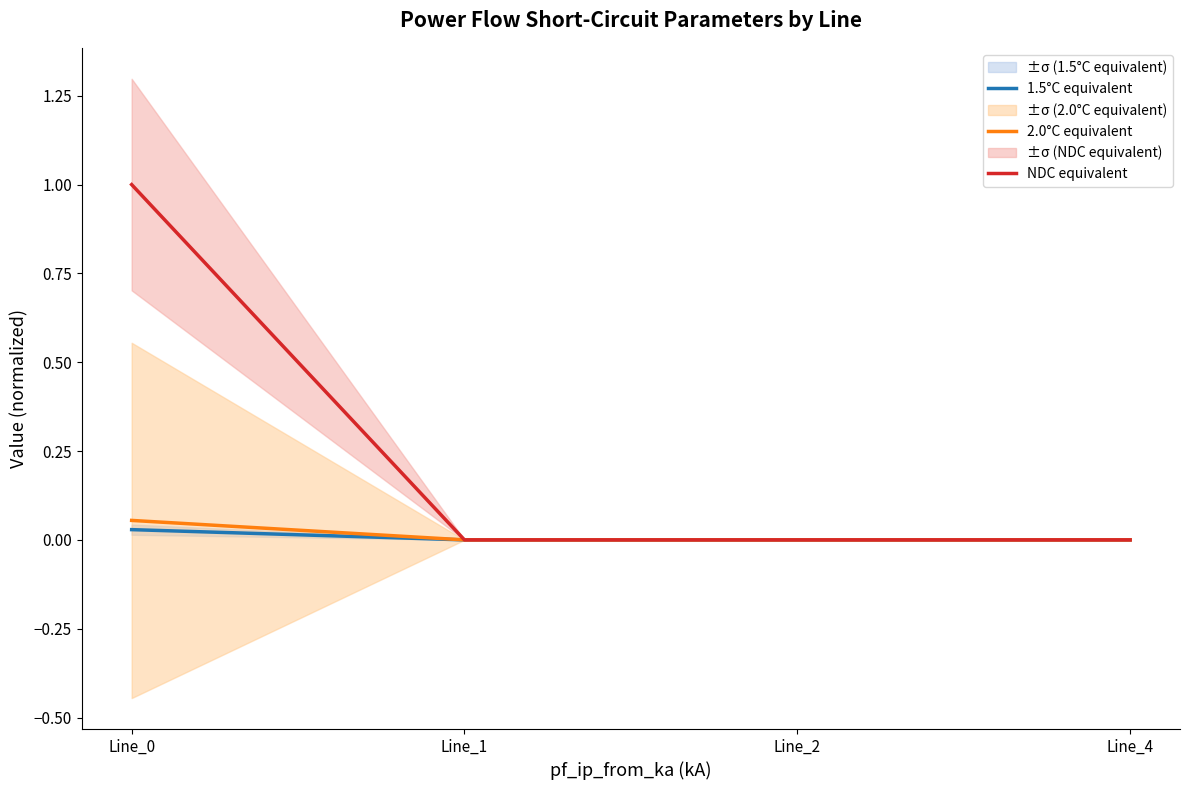

Reading left to right, extract all data points from this chart.

1.5°C equivalent: Line_0=0.0	Line_1=0.0	Line_2=0.0	Line_4=0.0
2.0°C equivalent: Line_0=0.1	Line_1=0.0	Line_2=0.0	Line_4=0.0
NDC equivalent: Line_0=1.0	Line_1=0.0	Line_2=0.0	Line_4=0.0